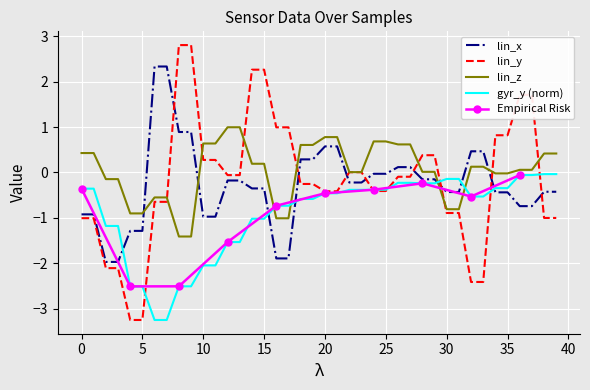

How many data points in lin_x are less than 0?

28